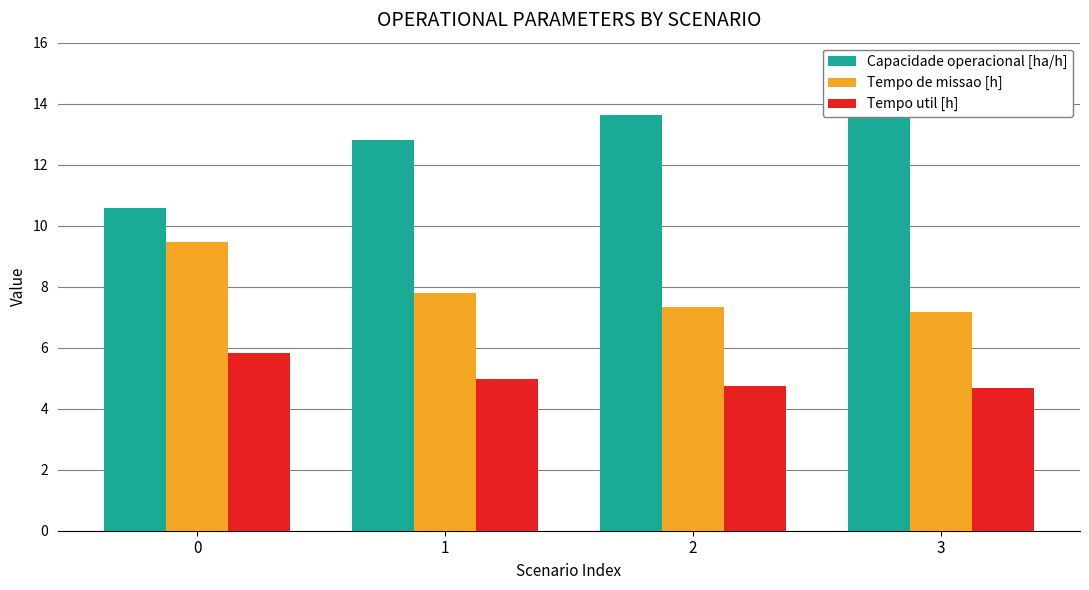

Which has a higher value, 2 or 0?

2